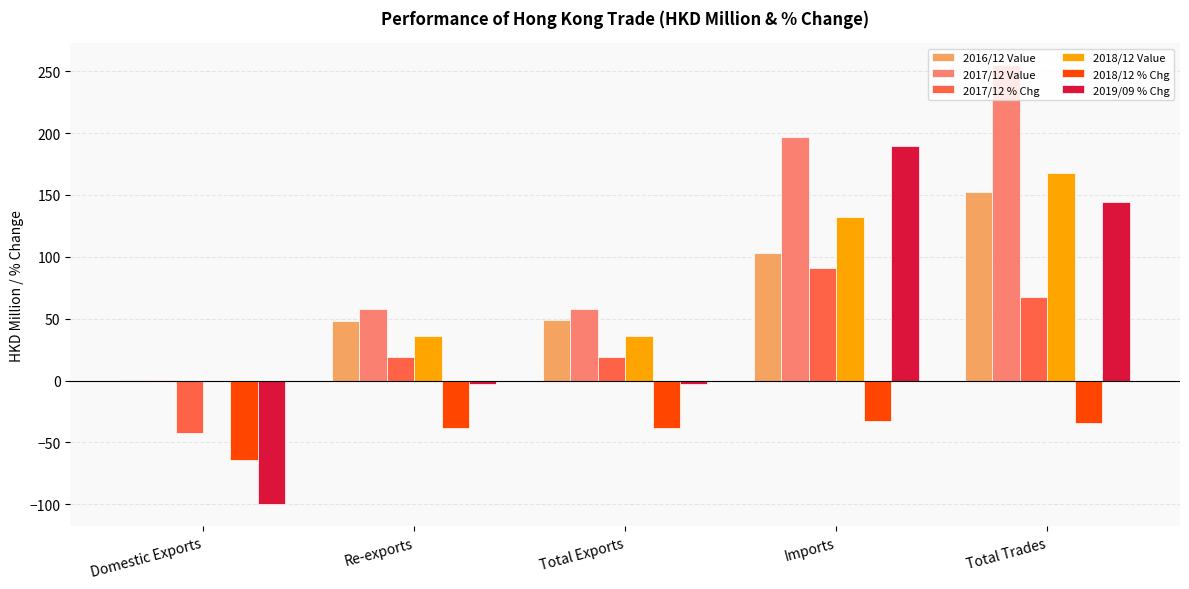

At which category is the sum across all series the highest?

Total Trades